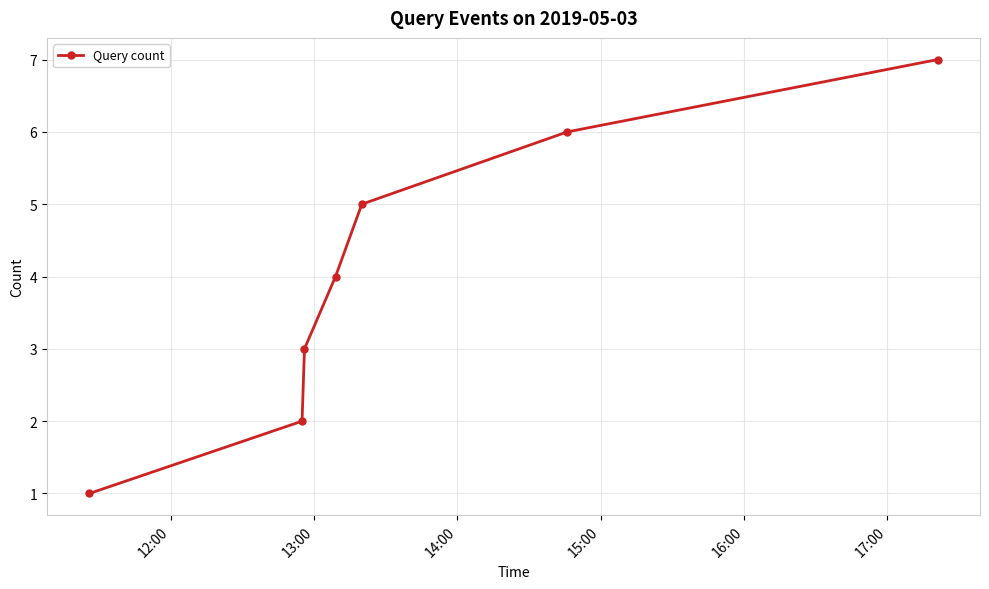

How many lines are shown in the chart?

1